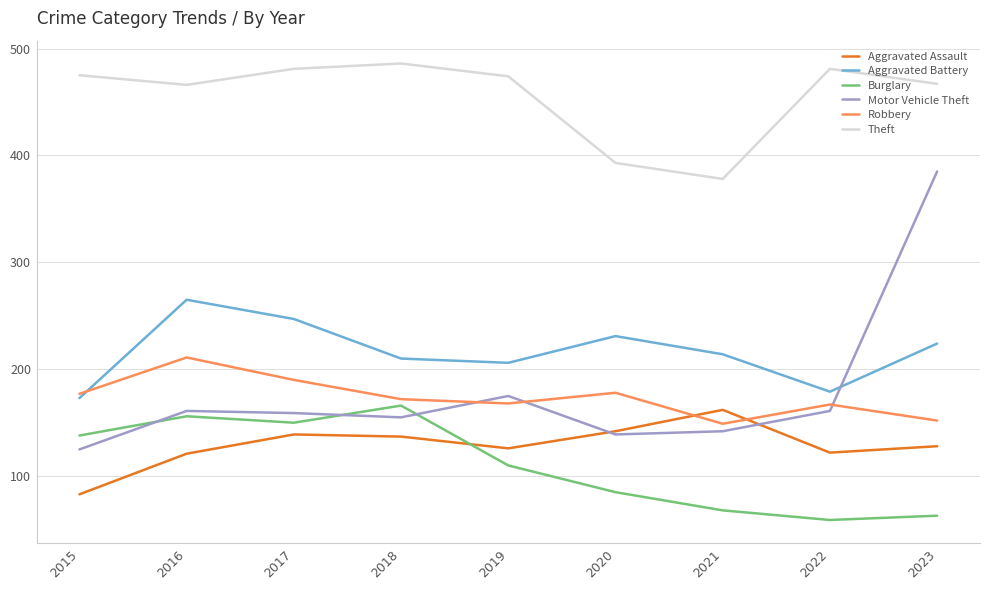

Which series changed the most between 2016 and 2023?

Motor Vehicle Theft